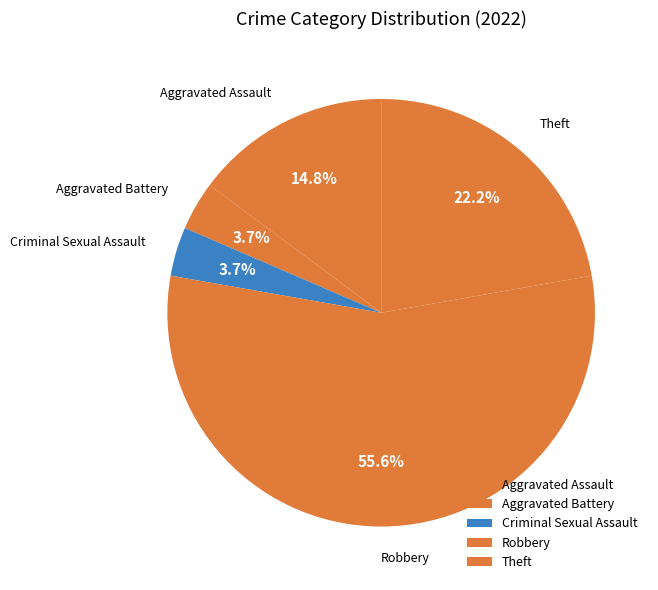

To the nearest percent, what portion does Aggravated Battery represent?

4%